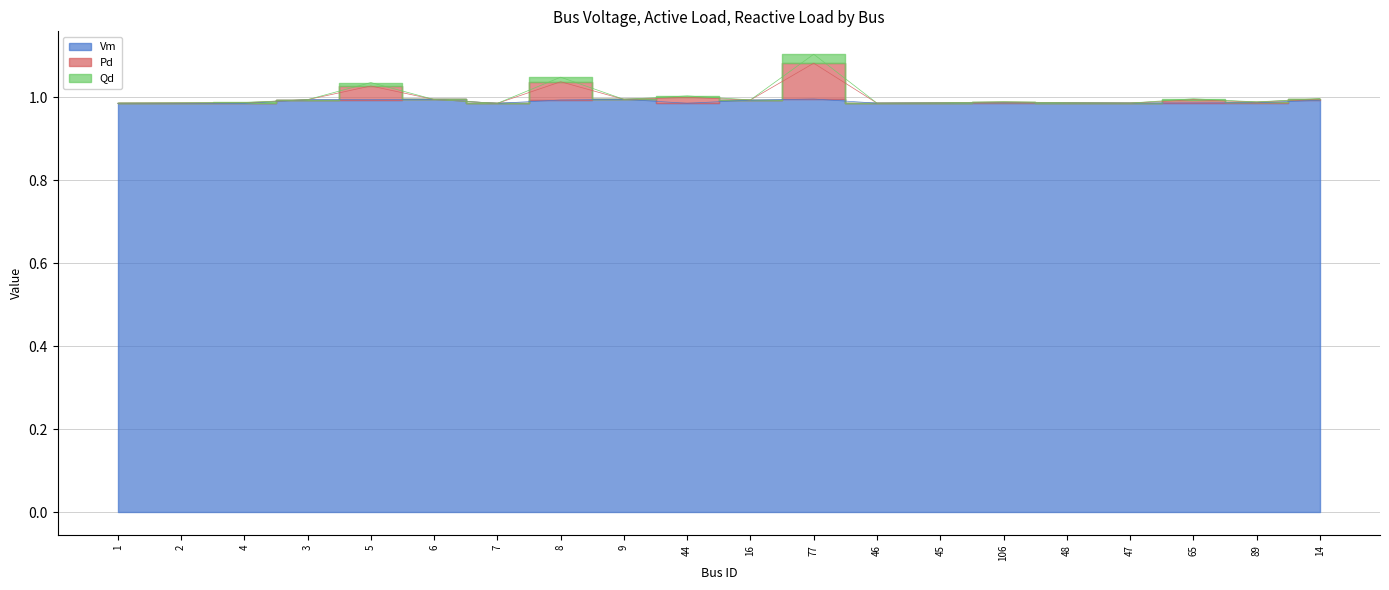

True or false: Vm has a value of 1.0 at 47.

True